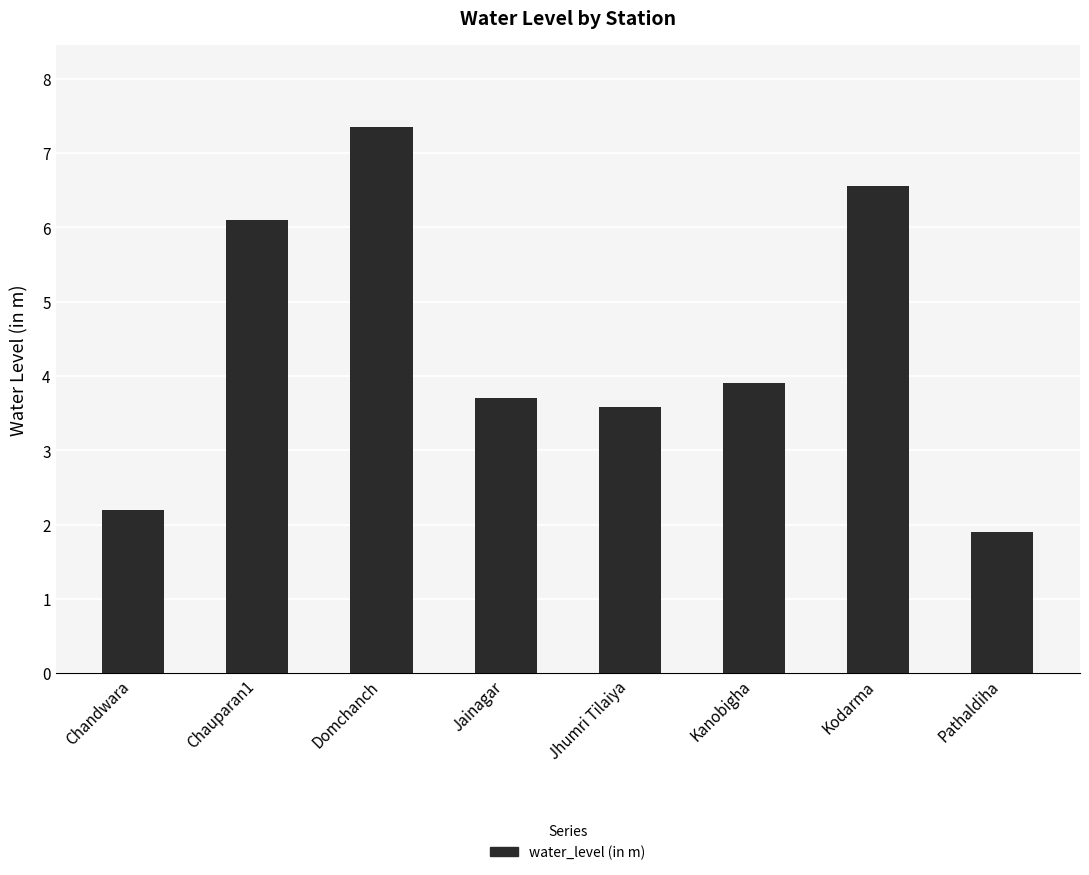

List the labels in order of value, smallest first.

Pathaldiha, Chandwara, Jhumri Tilaiya, Jainagar, Kanobigha, Chauparan1, Kodarma, Domchanch